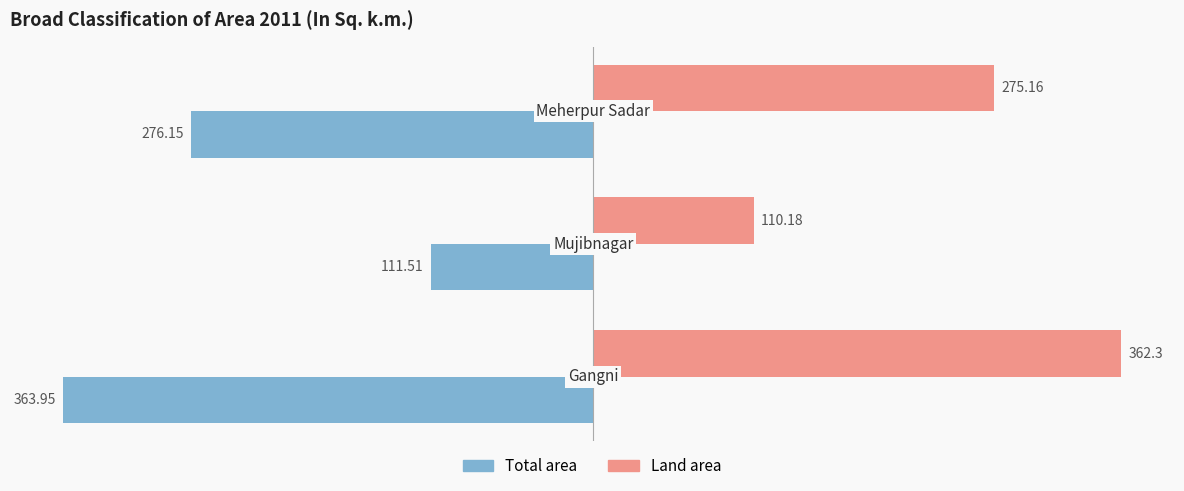

Rank the series by their average value, from lowest to highest.

Total area, Land area